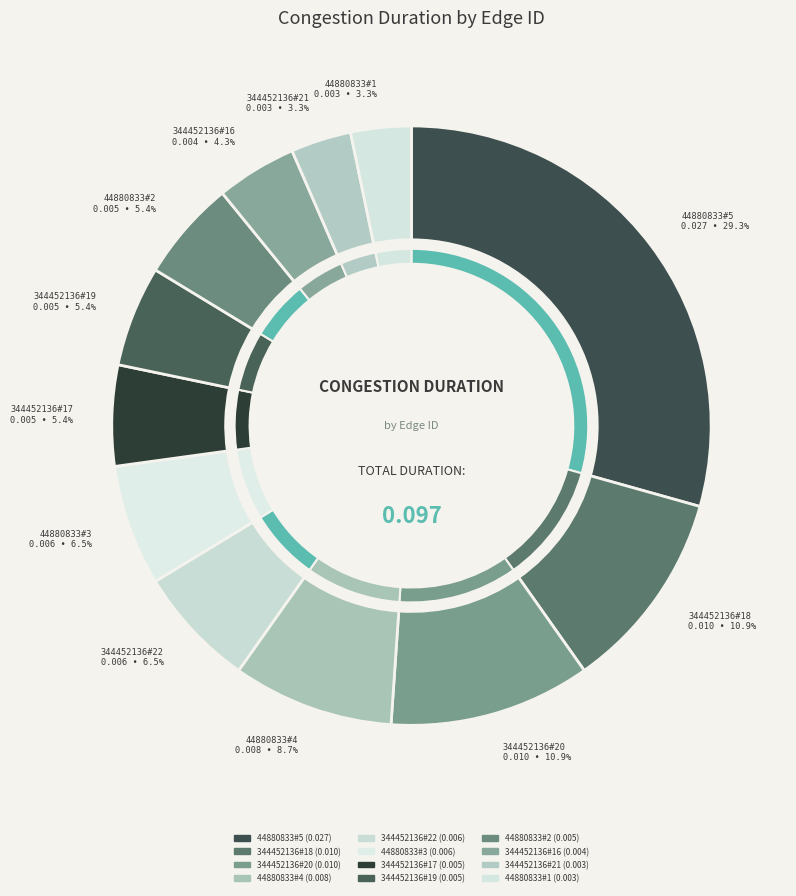

Rank the categories by value from highest to lowest.

44880833#5, 344452136#18, 344452136#20, 44880833#4, 344452136#22, 44880833#3, 344452136#17, 344452136#19, 44880833#2, 344452136#16, 344452136#21, 44880833#1